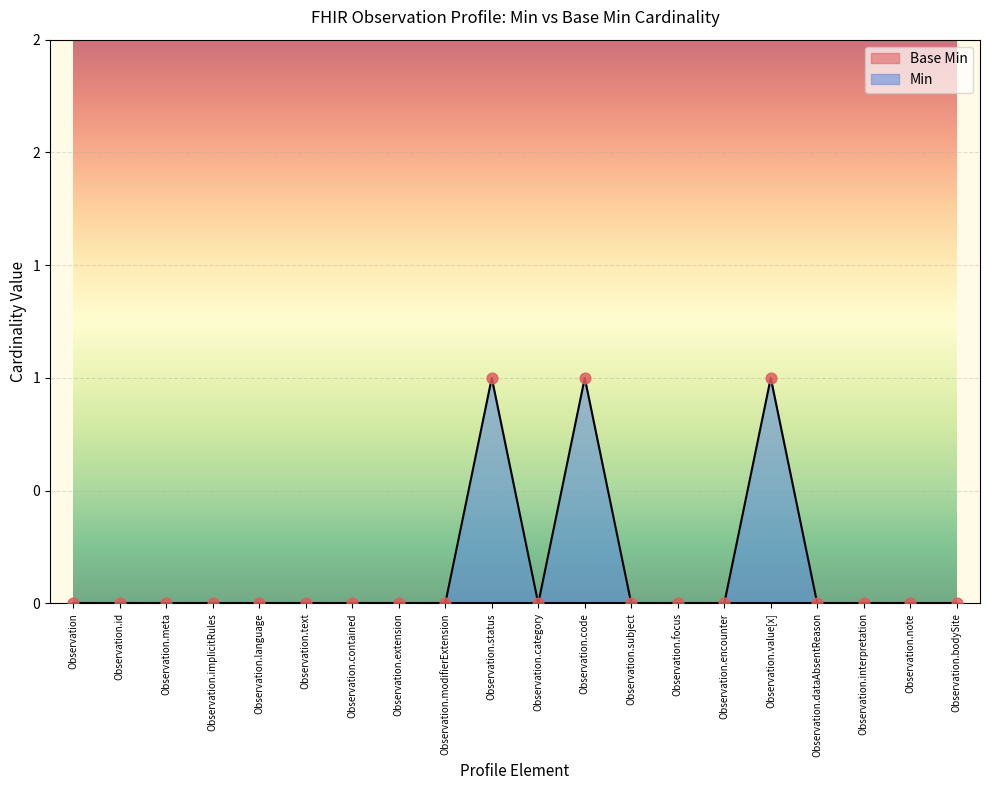

Between Observation.category and Observation, which is larger?

Observation.category